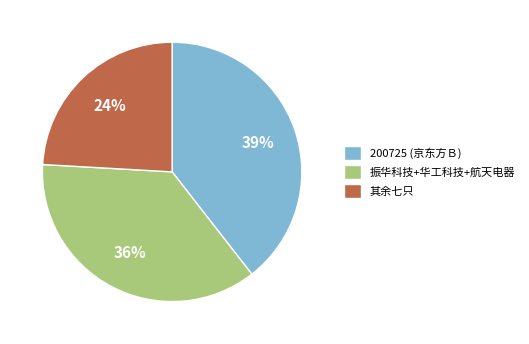

What is the smallest slice in the pie chart?

其余七只